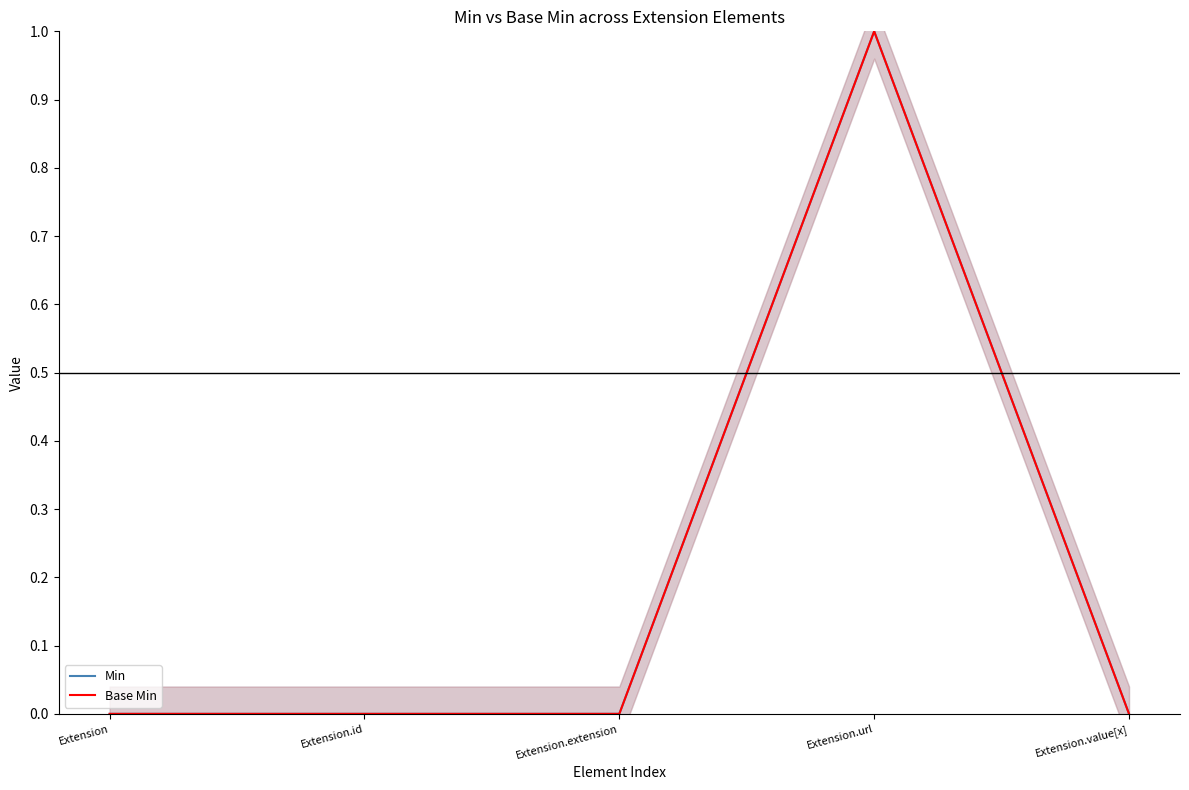

Which series has the largest range (max minus min)?

Min